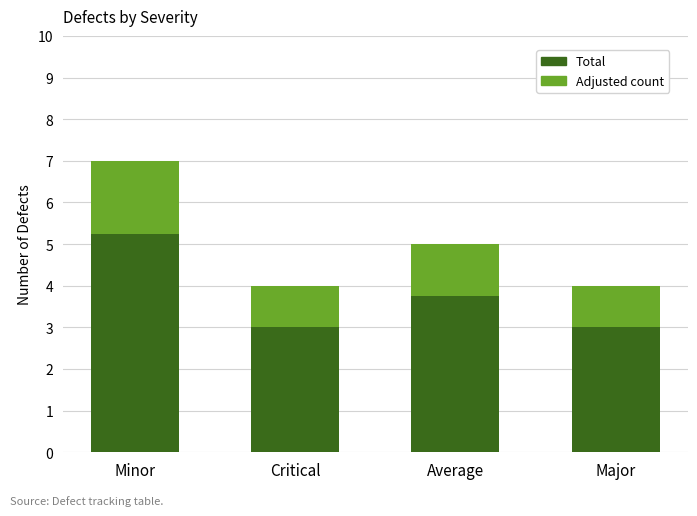

What is the highest value of the Total series?

5.2